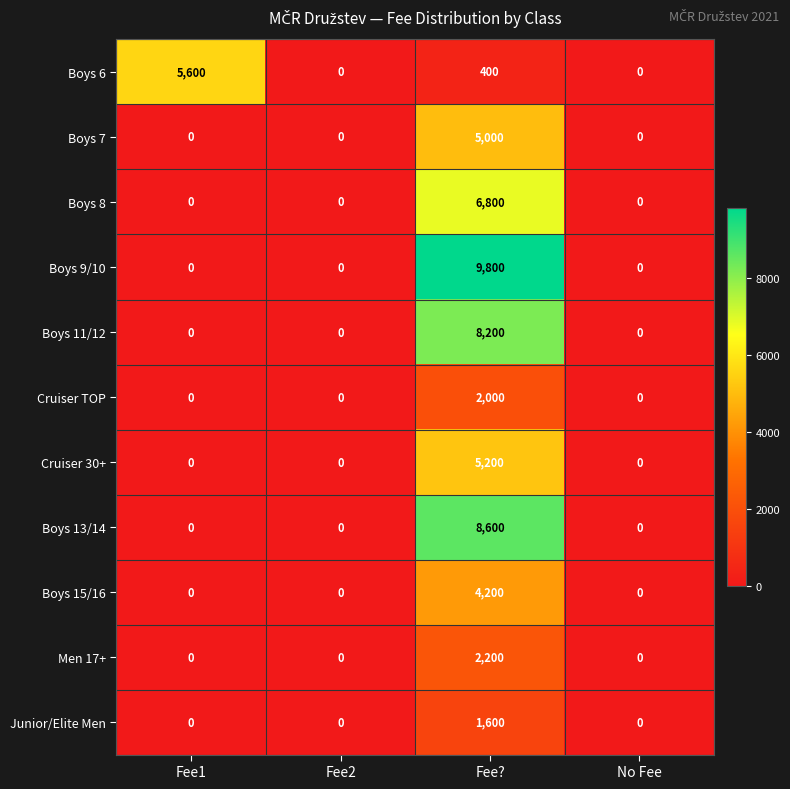

Which series changed the most between Fee? and No Fee?

Boys 9/10